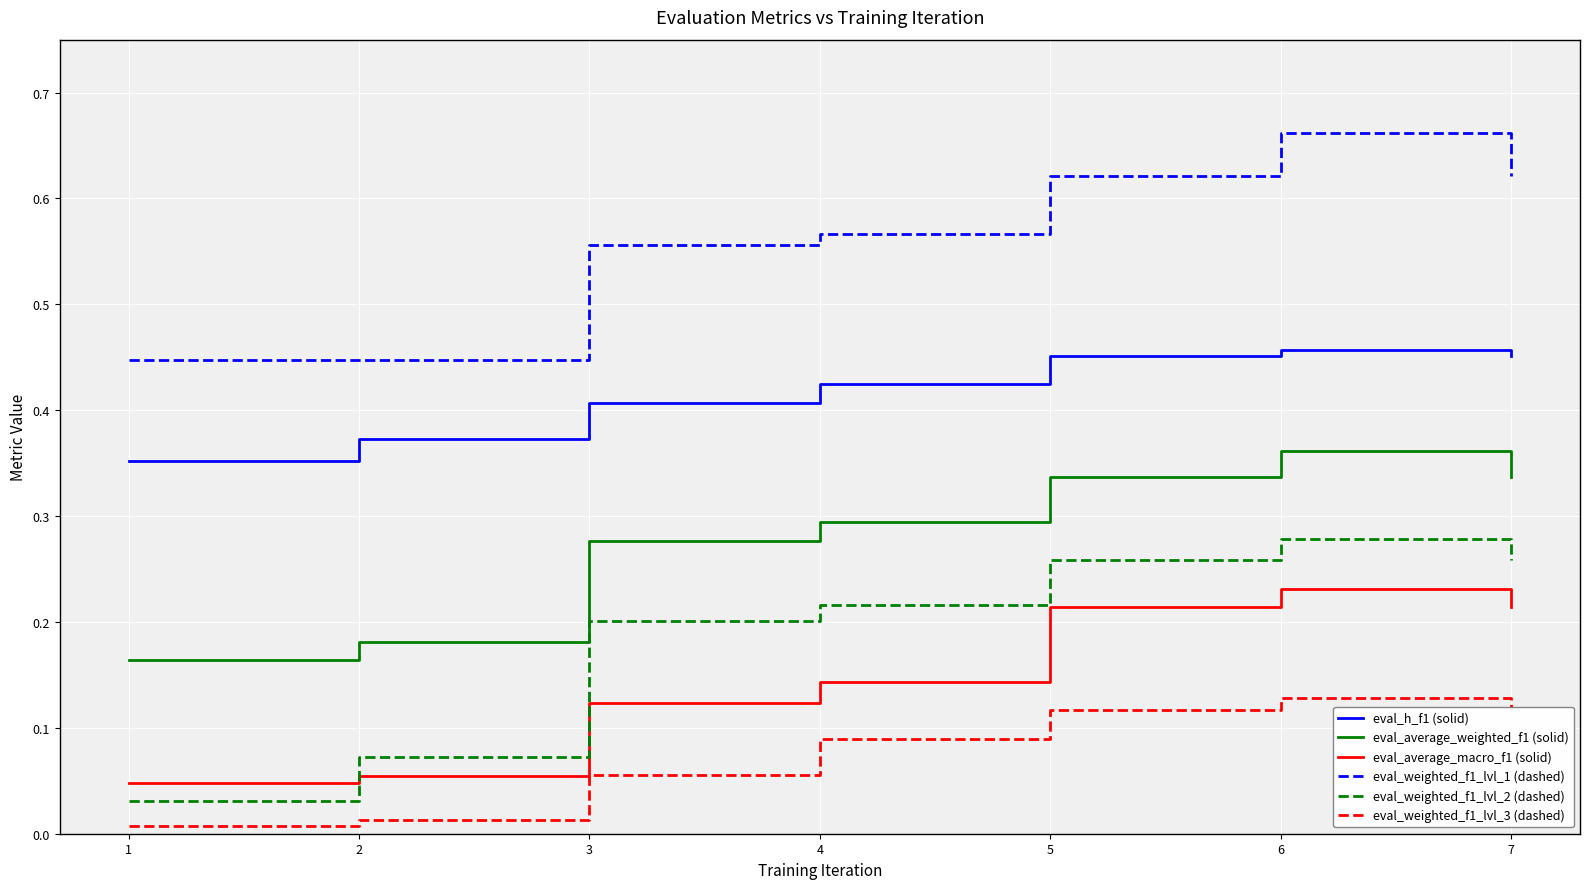

At 3, list the series in order from smallest to largest.

eval_weighted_f1_lvl_3 (dashed), eval_average_macro_f1 (solid), eval_weighted_f1_lvl_2 (dashed), eval_average_weighted_f1 (solid), eval_h_f1 (solid), eval_weighted_f1_lvl_1 (dashed)